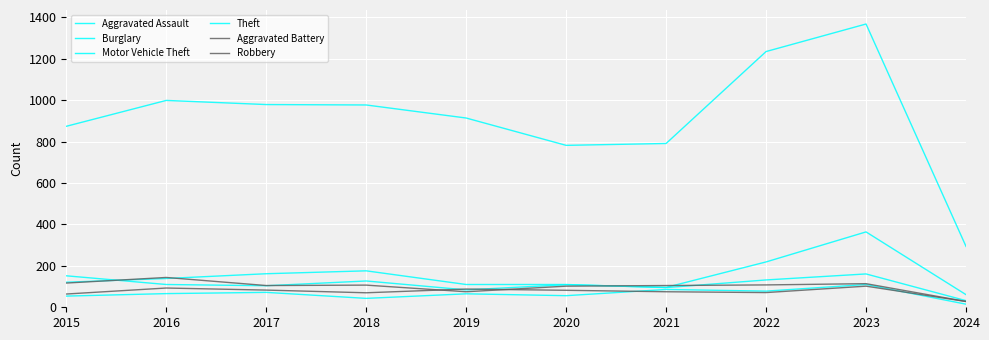

The value of Aggravated Assault at 2024 is 15. True or false?

True